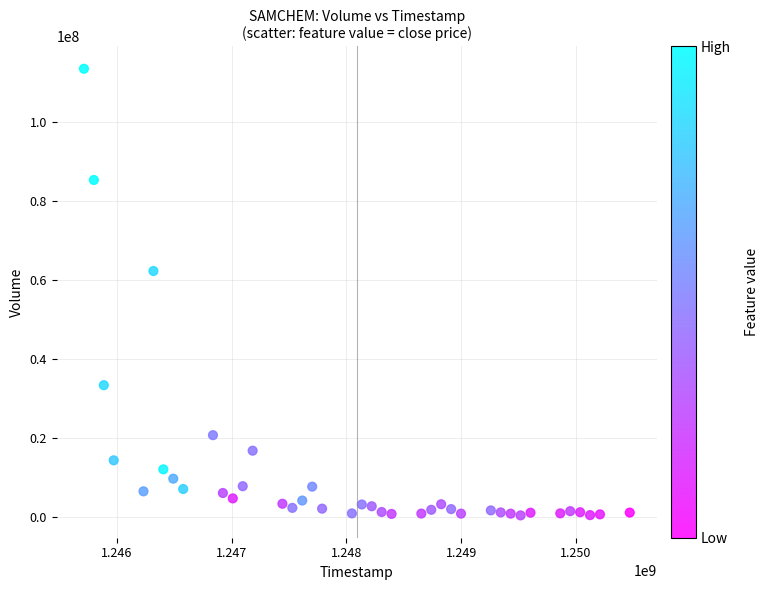

What Y value in the scatter plot is closest to 56987600?

62323800